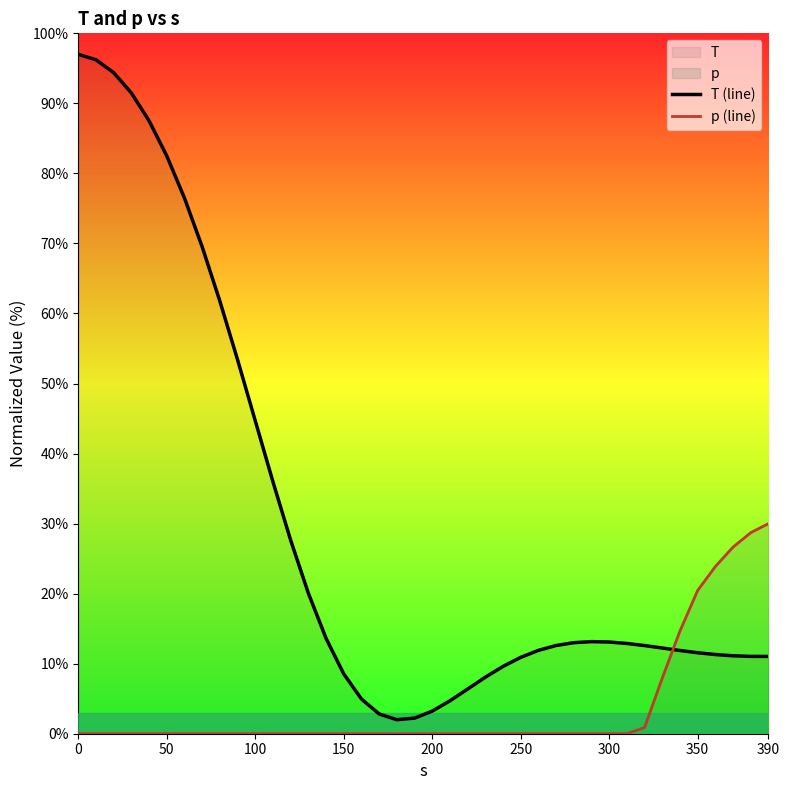

What is the difference between the second highest and second lowest values in the p (line) series?

28.7